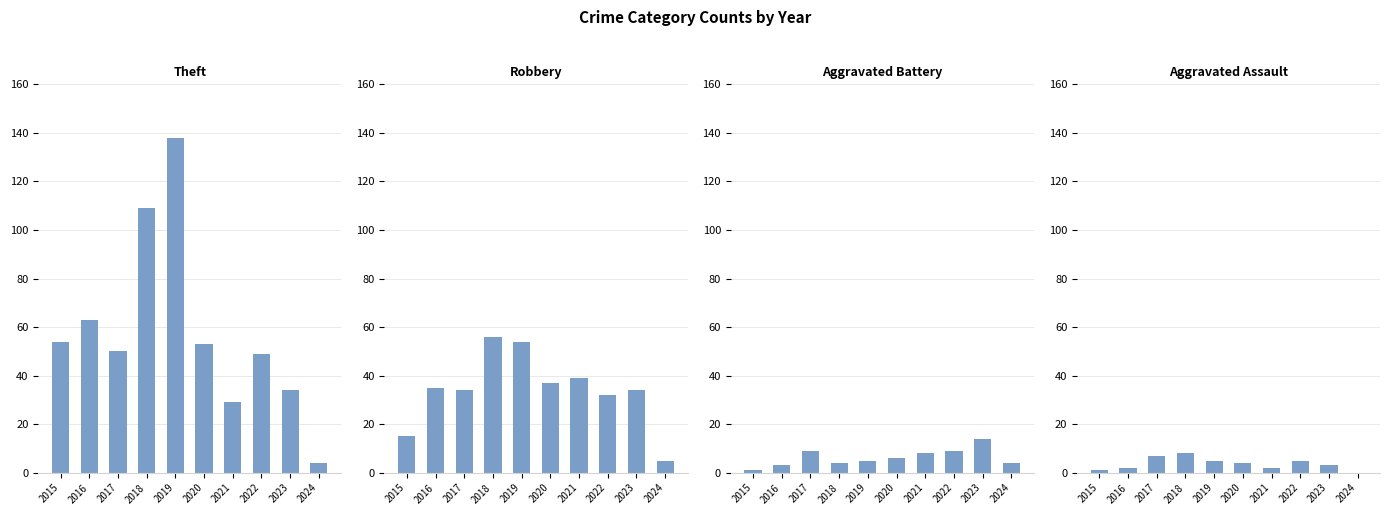

How many series are shown in this chart?

4